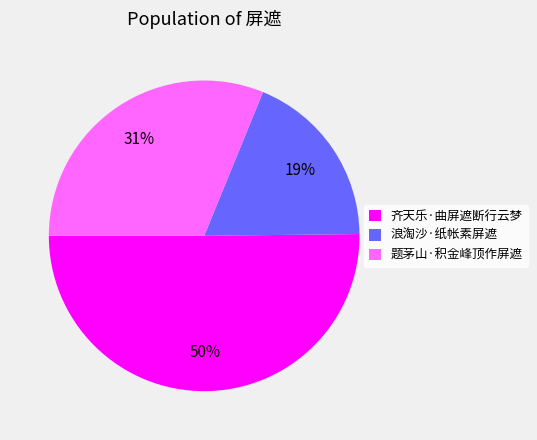

Which category has the smallest portion of the pie?

浪淘沙·纸帐素屏遮